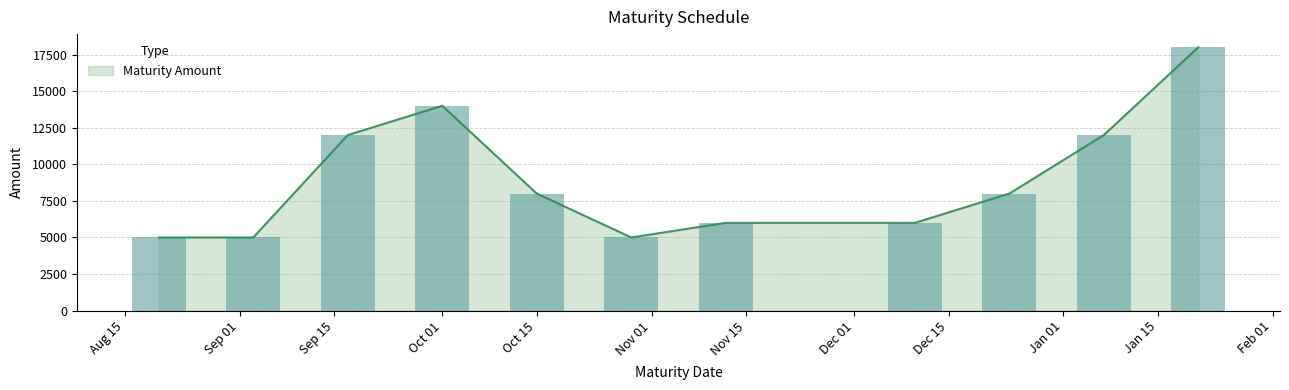

What is the lowest value of the Maturity Amount series?

5000